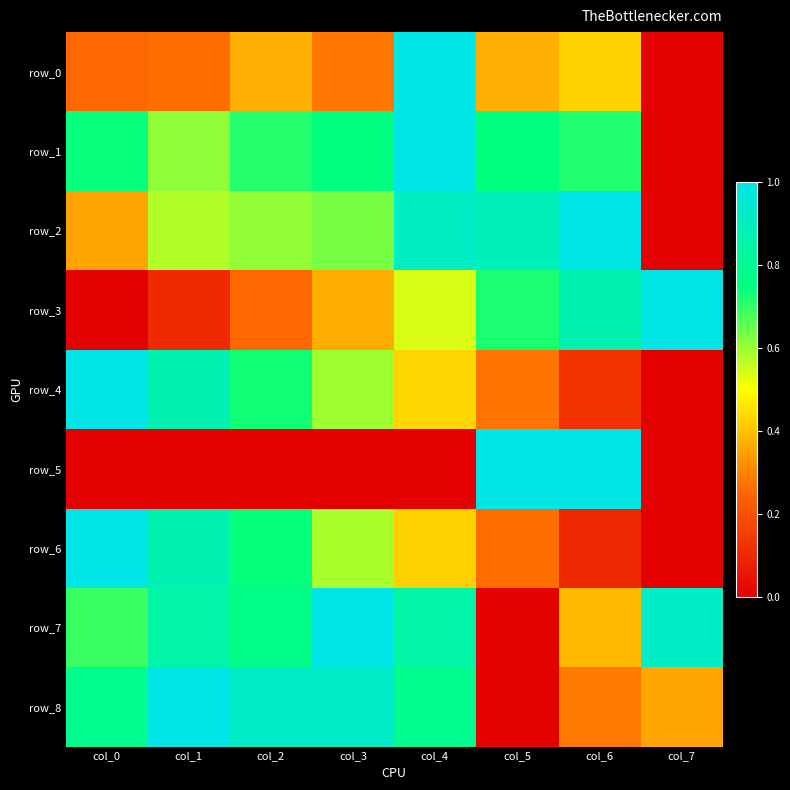

At which label is row_5 closest to 0?

col_7